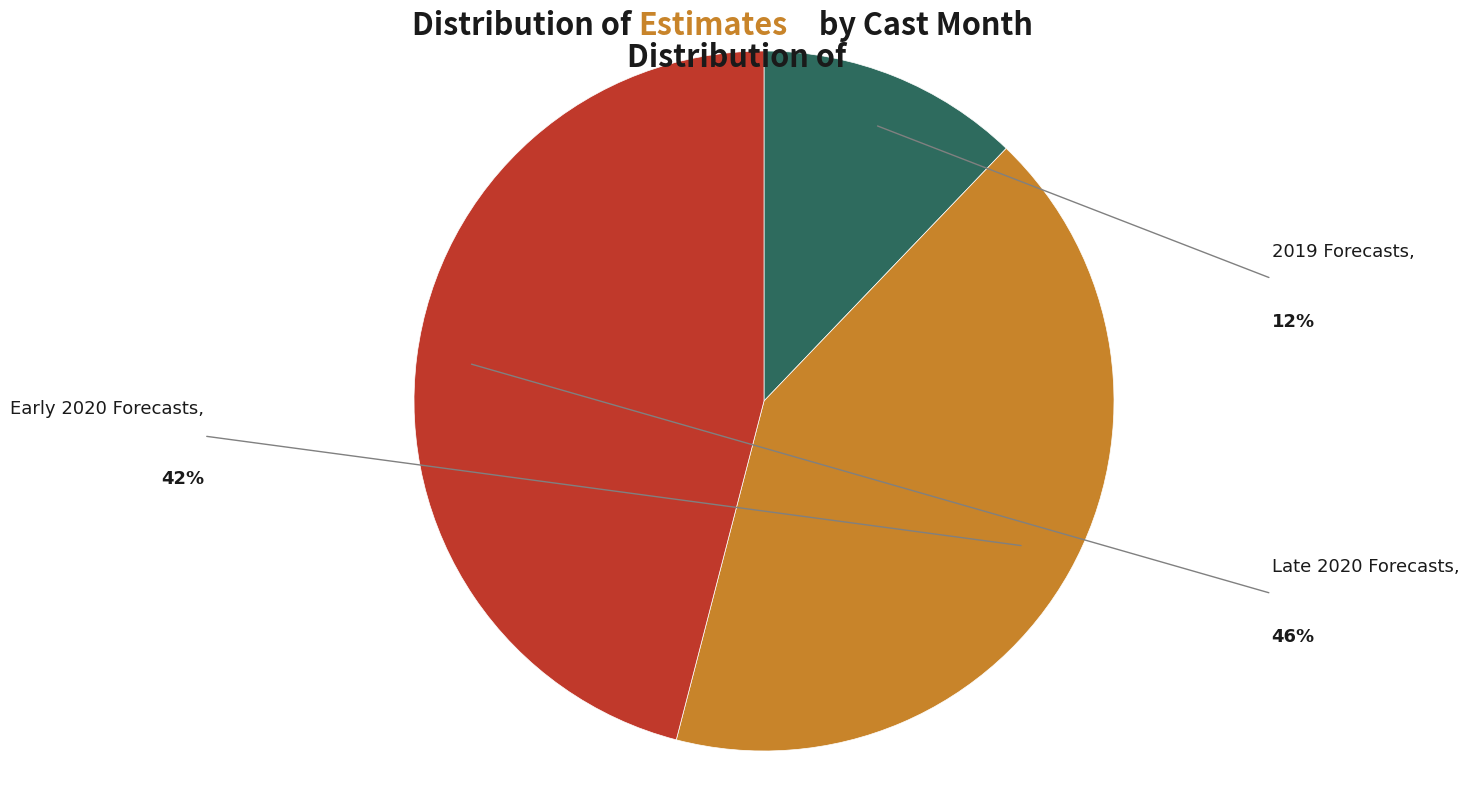

Does any single category account for the majority?

No